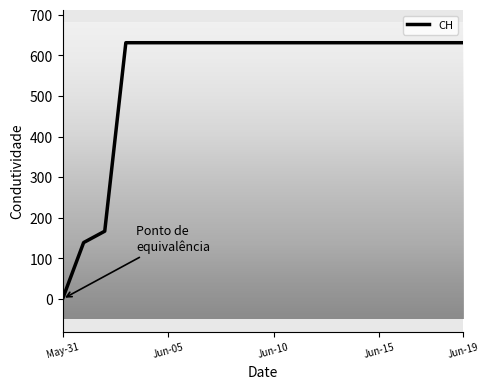

What is the greatest value displayed?

631